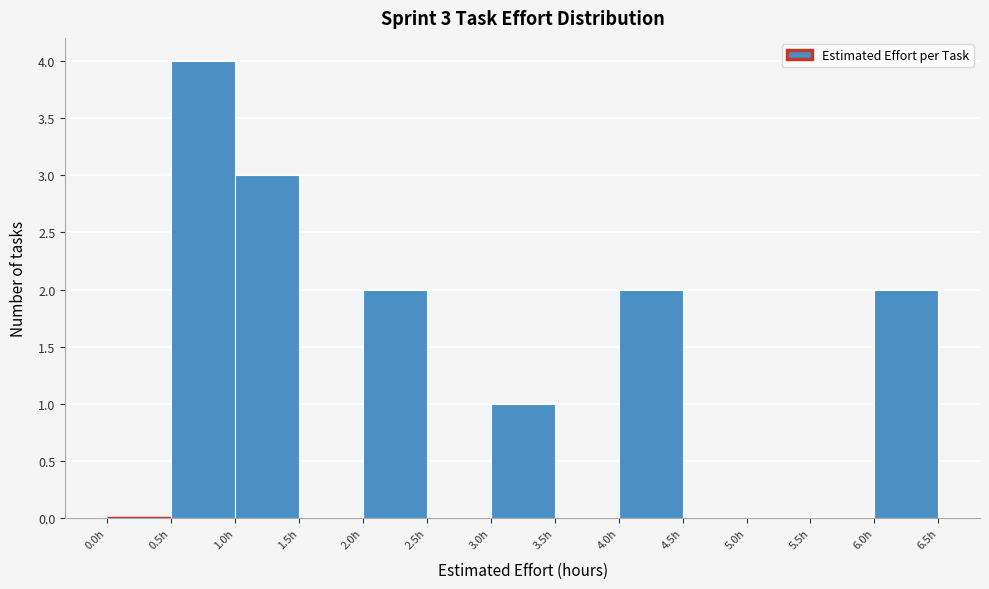

Over which range of the x-axis is the bar tallest?

0.5 to 1.0